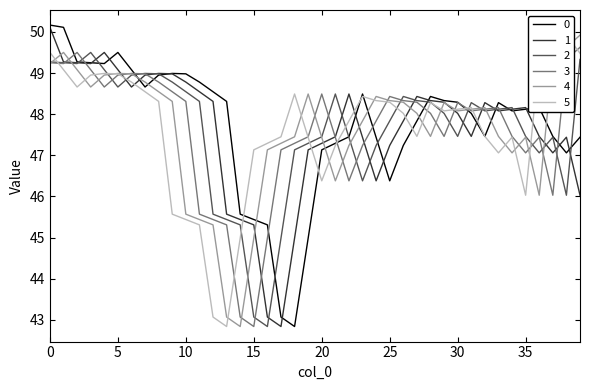

True or false: 3 has more than 1 interior local peaks.

True